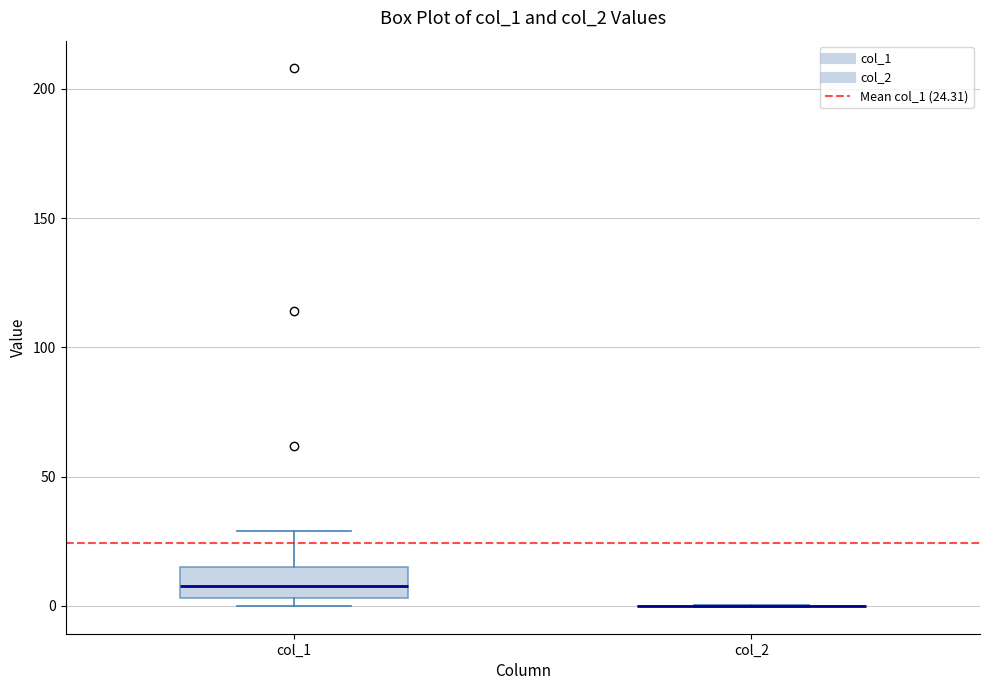

Reading left to right, transcribe this box plot: for each box, give where its median line is, the range the box spans, and where its two whiskers end, as read against the y-axis. The values are not printed on the chart, so give them approximately, as read against the axis.

col_1: median 10, box 5 to 15, whiskers 0 to 30
col_2: box collapsed to a line at 0, whiskers 0 to 0